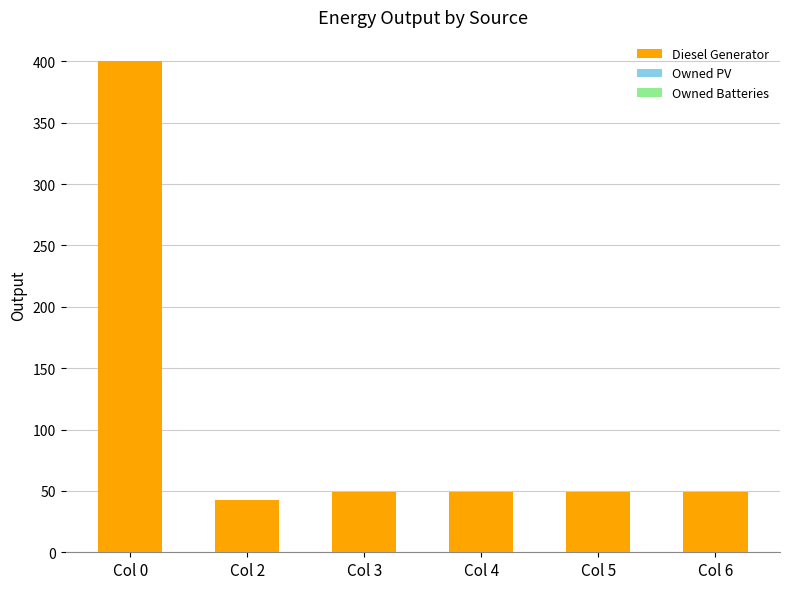

What is the approximate value at Col 3?

49.0